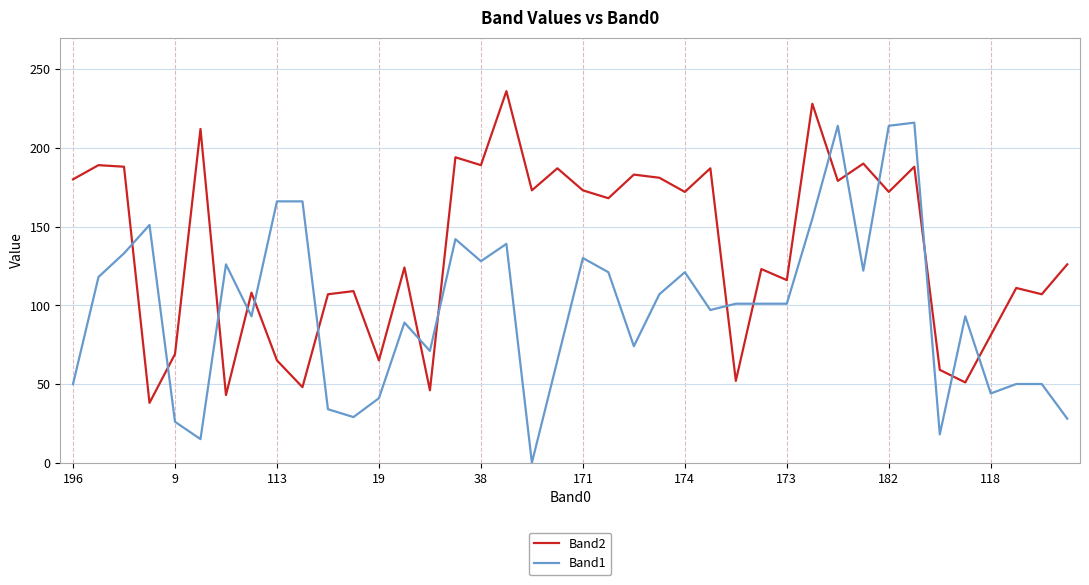

How many intersections are there between Band1 and Band2?

16